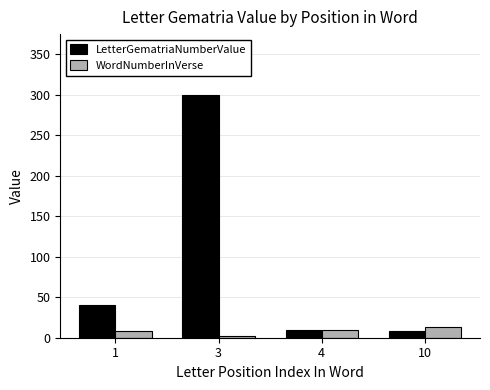

Reading left to right, list all the values displayed in this chart.

LetterGematriaNumberValue: 40	300	10	8
WordNumberInVerse: 8	2	10	13